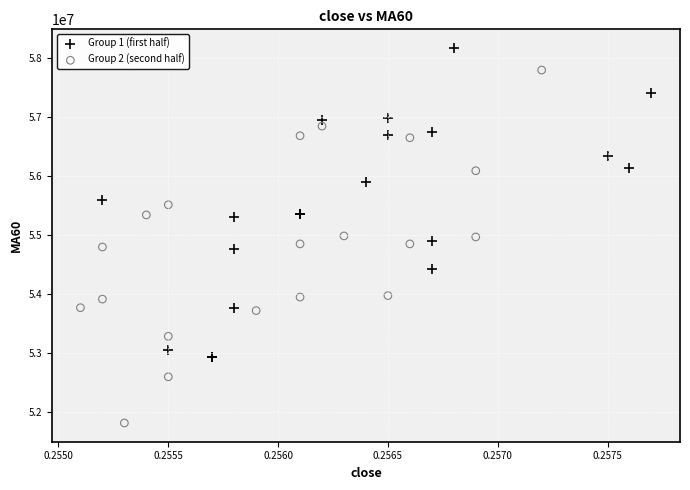

Which series reaches the maximum Y coordinate?

Group 1 (first half)